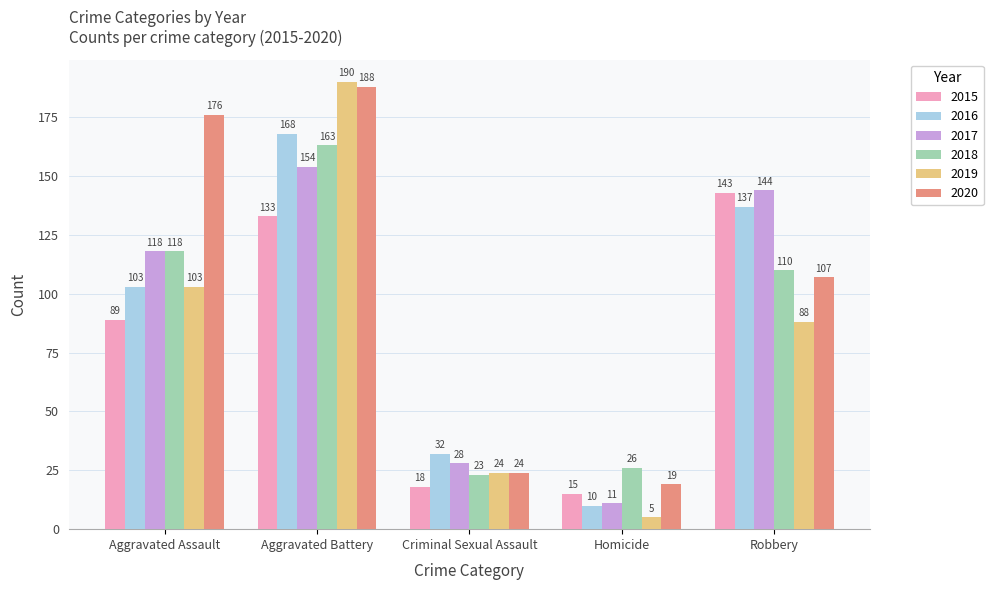

Does the chart contain any negative values?

No